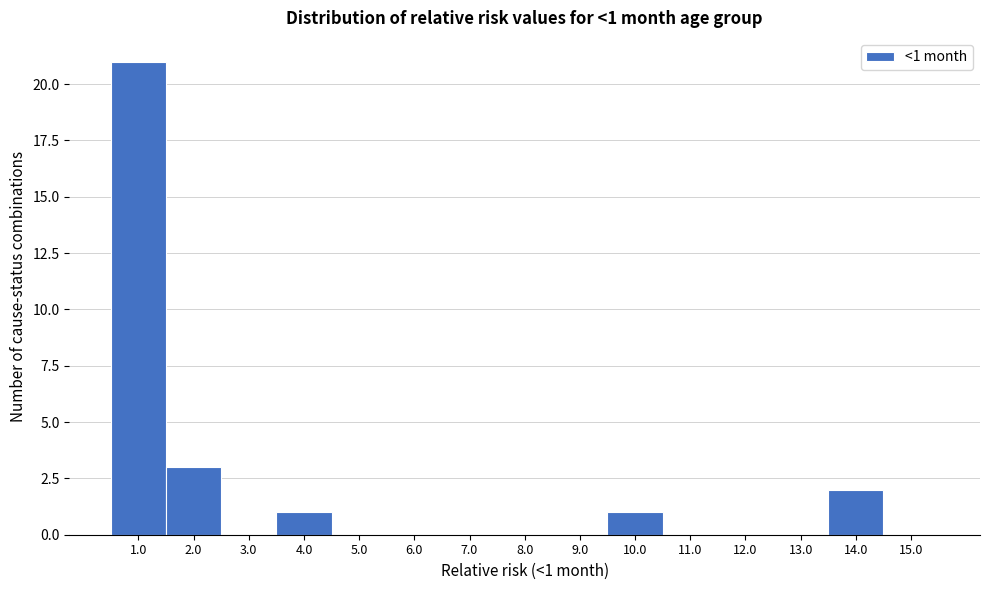

Reading right to left, list all the values displayed in this chart.

15.0=0	14.0=2	13.0=0	12.0=0	11.0=0	10.0=1	9.0=0	8.0=0	7.0=0	6.0=0	5.0=0	4.0=1	3.0=0	2.0=3	1.0=21